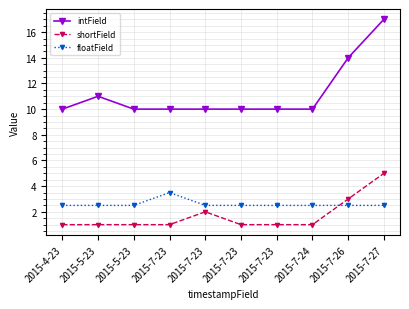

Reading right to left, what are all the values shown in this chart?

intField: 17.0	14.0	10.0	10.0	10.0	10.0	10.0	10.0	11.0	10.0
shortField: 5.0	3.0	1.0	1.0	1.0	2.0	1.0	1.0	1.0	1.0
floatField: 2.5	2.5	2.5	2.5	2.5	2.5	3.5	2.5	2.5	2.5